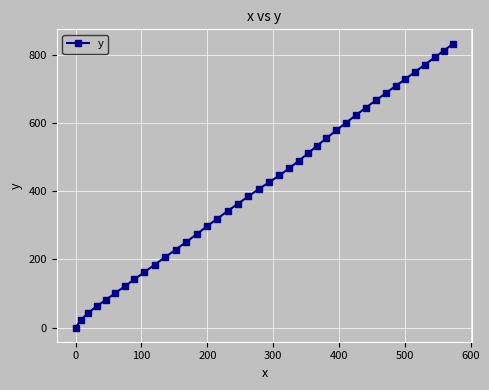

True or false: there are more than 2 points higher than both neighbors.

False